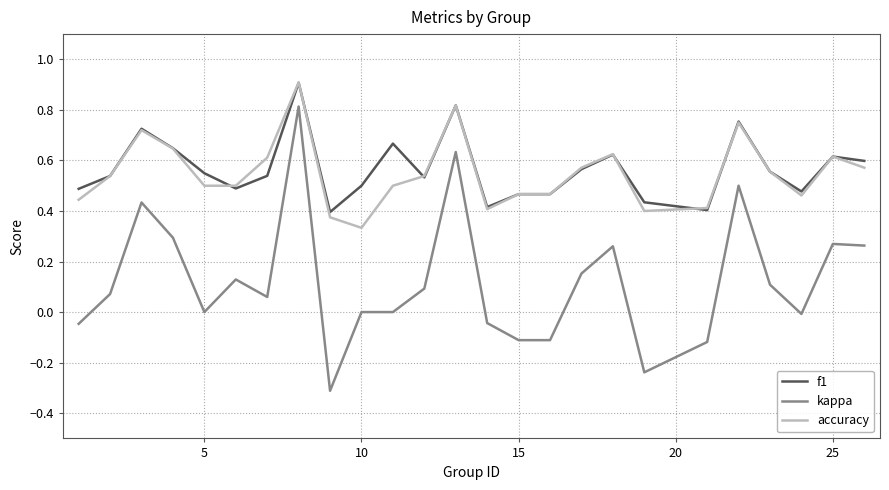

At how many categories does at least one series exceed 0?

25